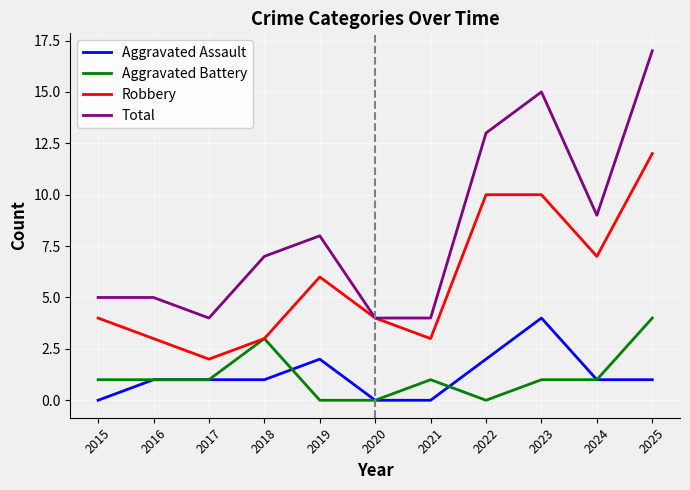

True or false: Total has a value of 17 at 2025.

True